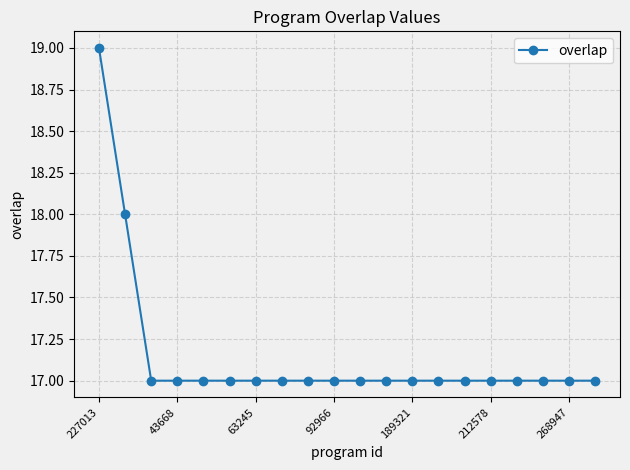

What is the sum of all values?

343